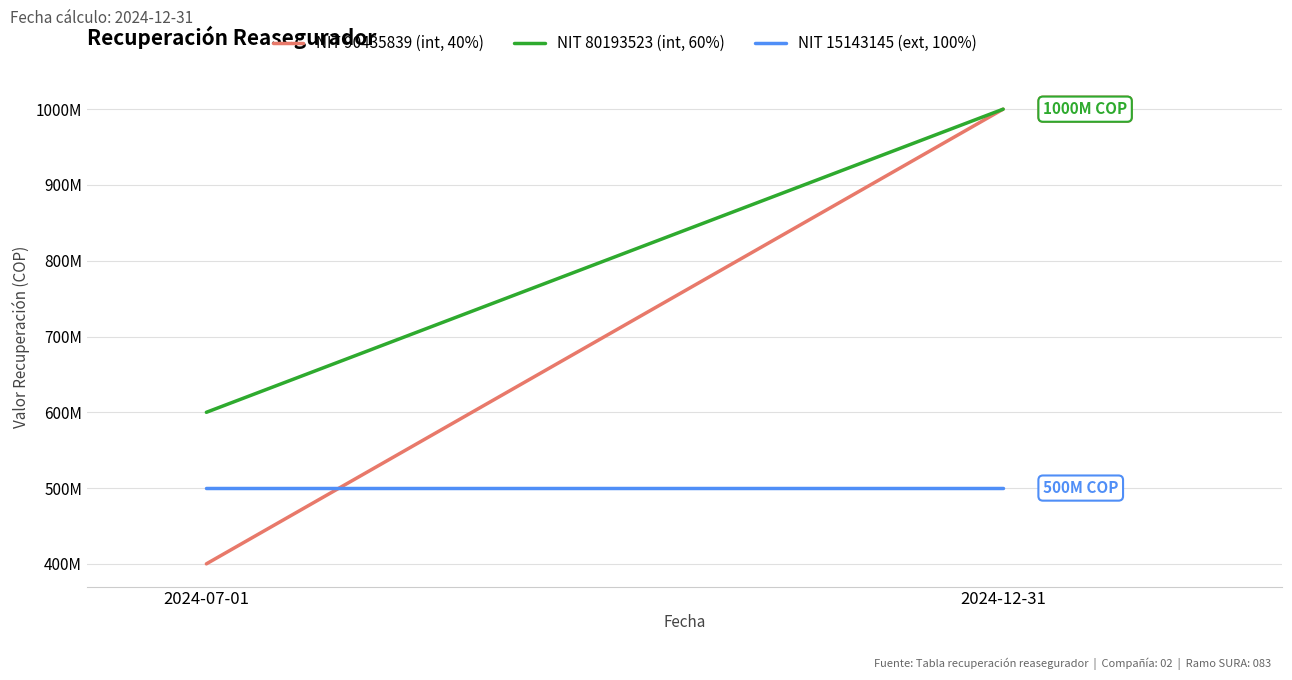

What is the label of the 2nd point from the left?

2024-12-31